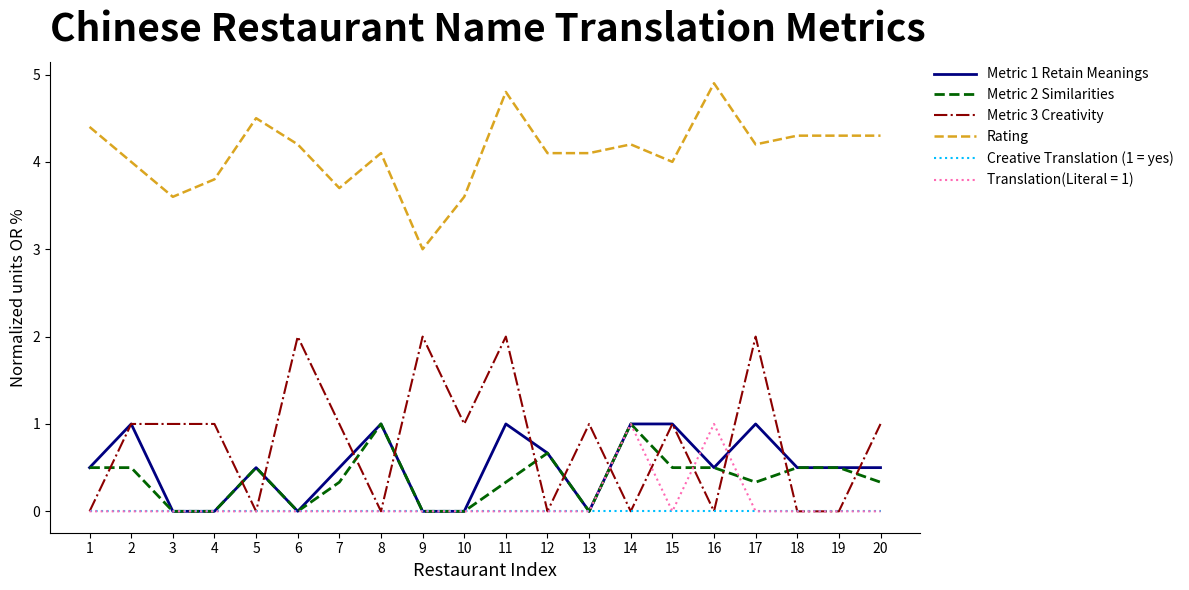

At which category is the sum across all series the highest?

11